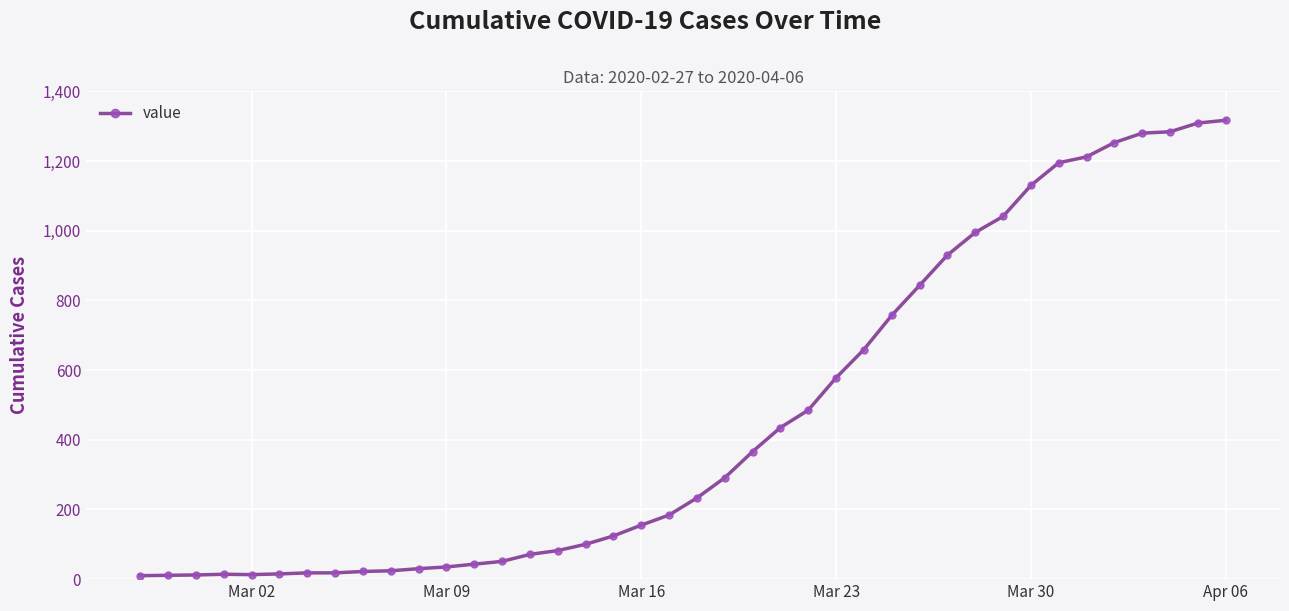

What is the greatest value displayed?

1317